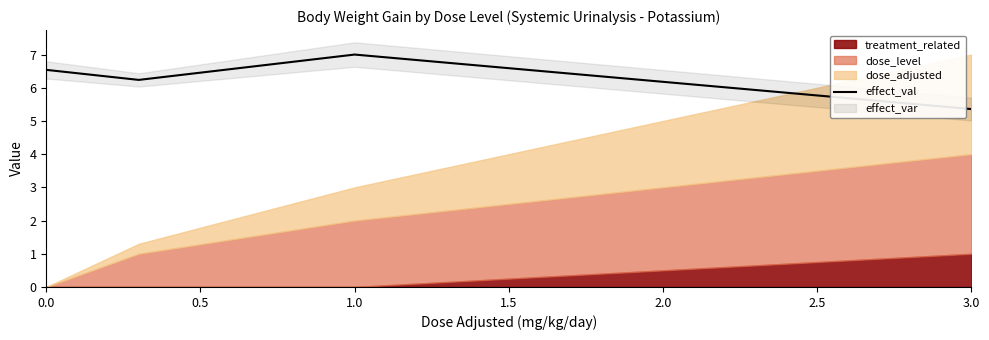

At which category does the data reach its first local peak?

1.0